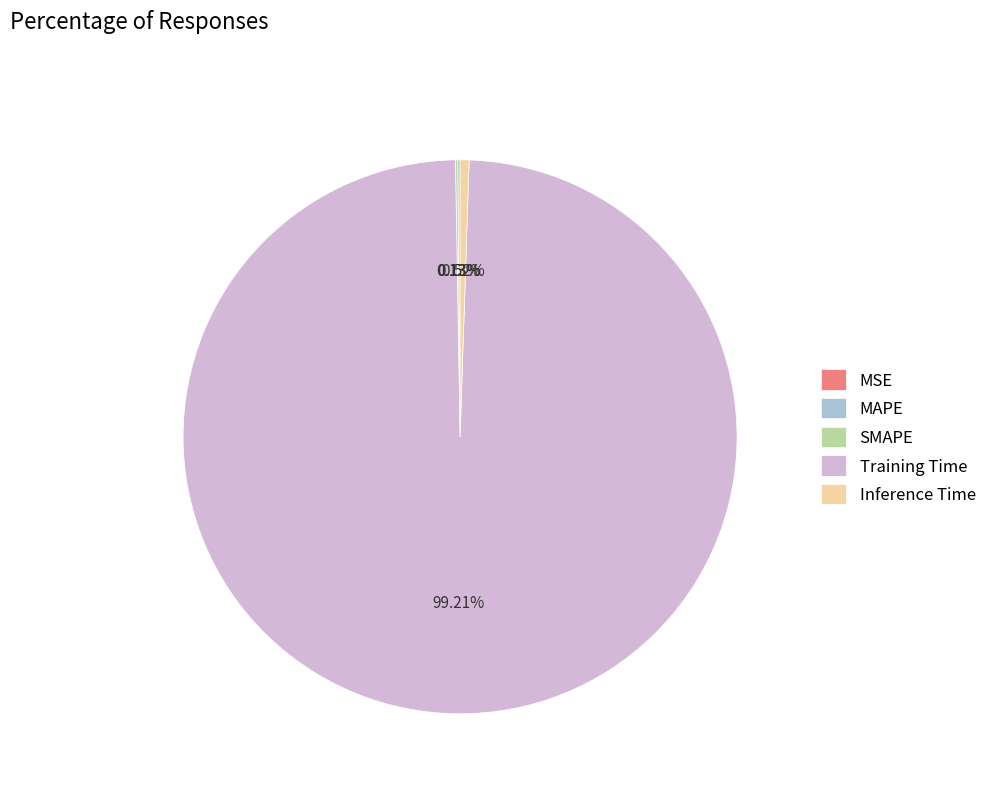

Which slice represents more than half of the pie?

Training Time